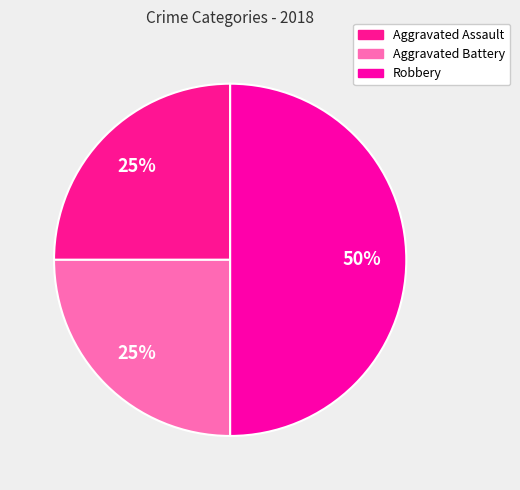

The Aggravated Battery slice represents 25% of the pie. True or false?

True